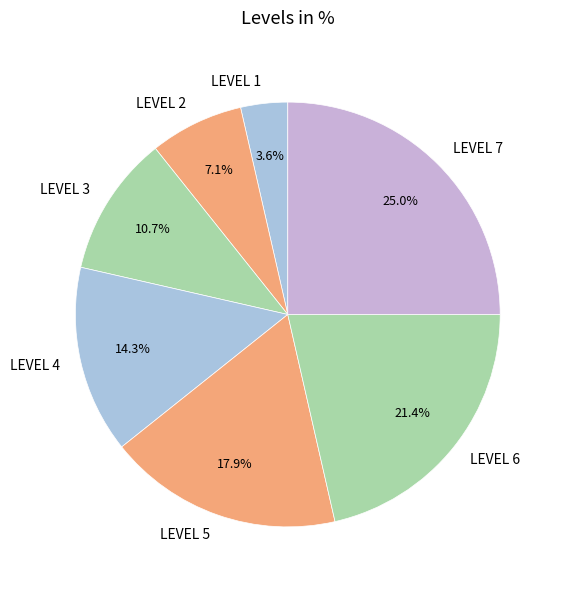

Rank the categories by value from highest to lowest.

LEVEL 7, LEVEL 6, LEVEL 5, LEVEL 4, LEVEL 3, LEVEL 2, LEVEL 1